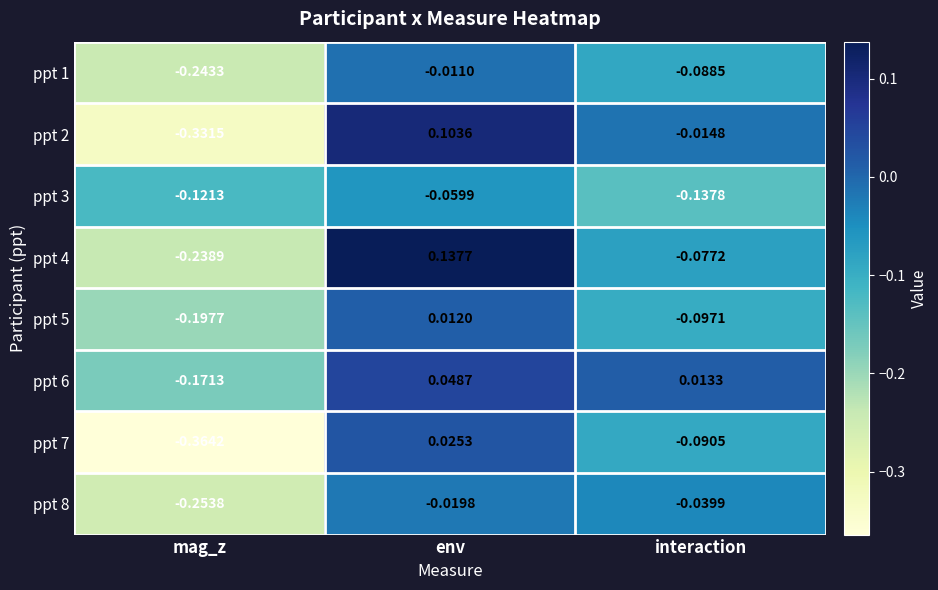

Which series has the largest range (max minus min)?

ppt 2